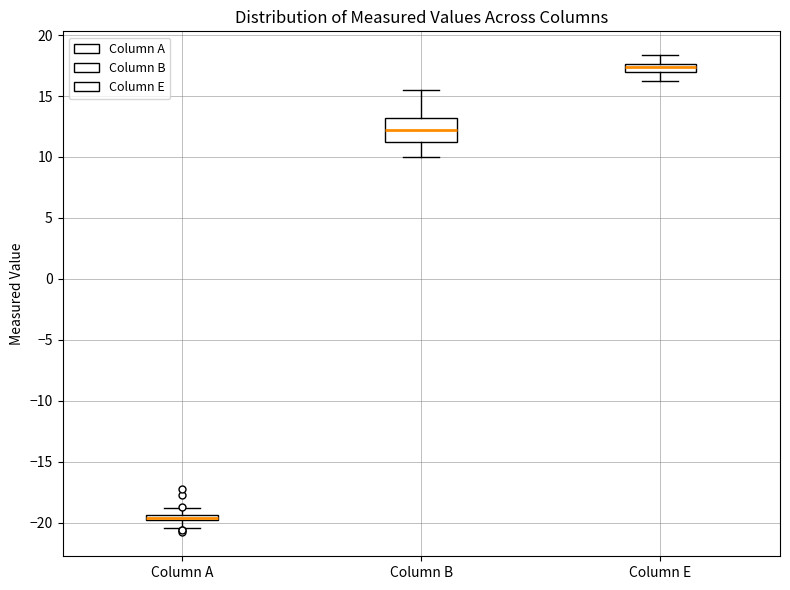

Which box has the lowest median line?

Column A